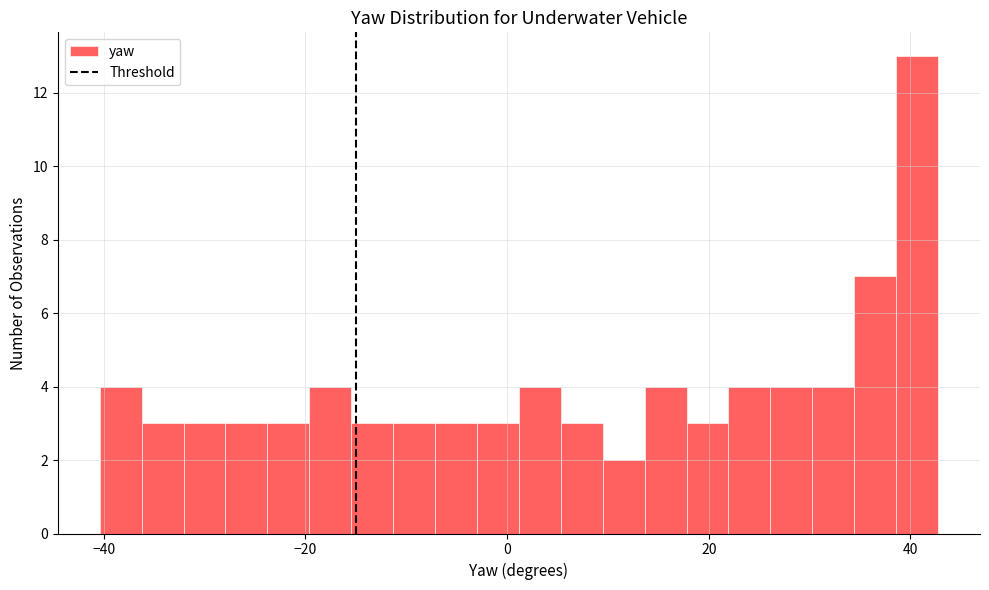

Read against the x-axis, roughly where is the centre of the tallest bar?

40